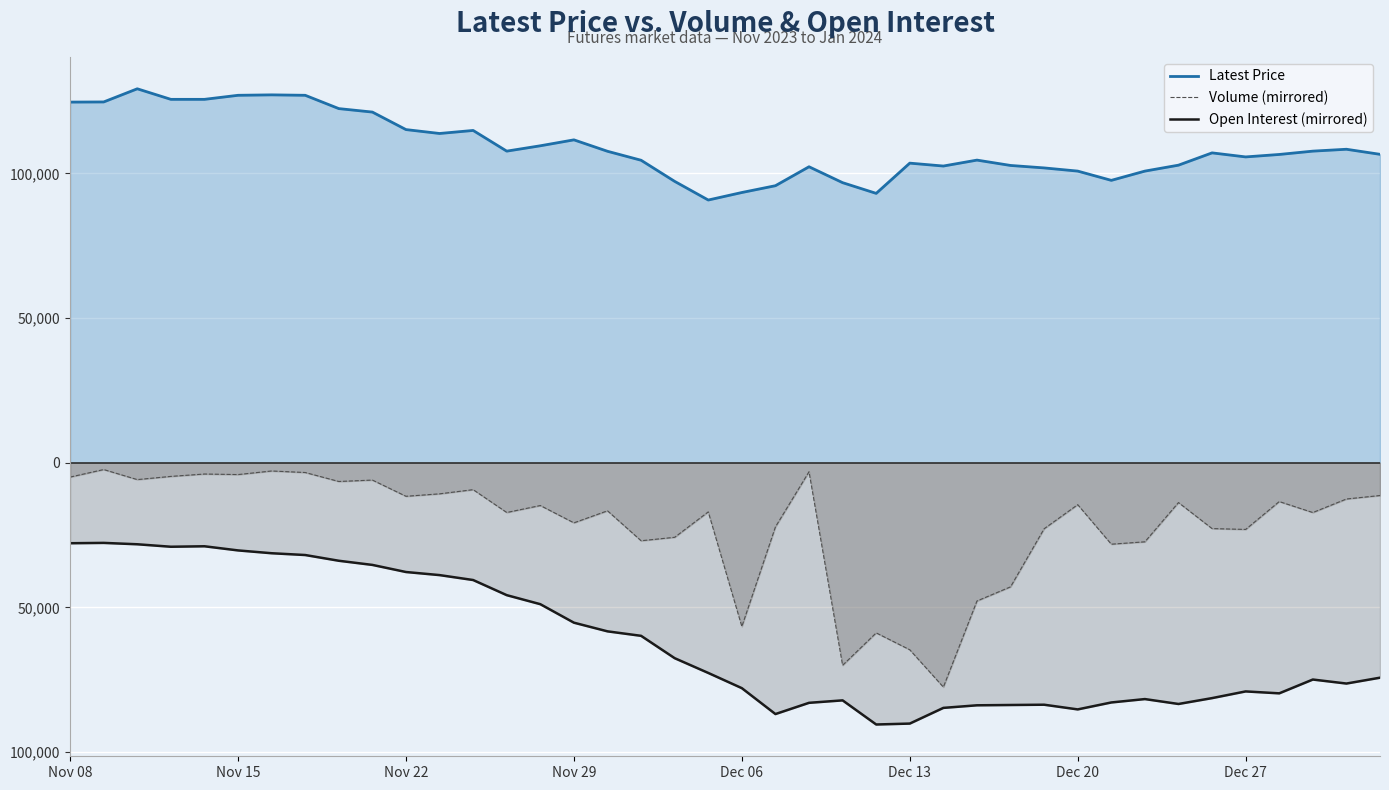

Which series has the largest total across all categories?

Latest Price